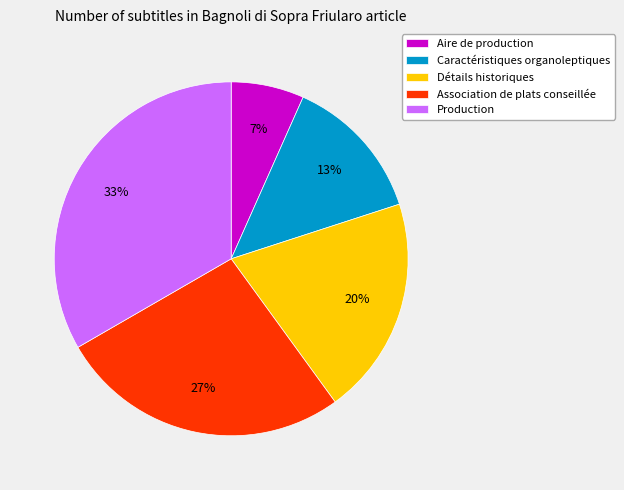

What is the largest slice in the pie chart?

Production